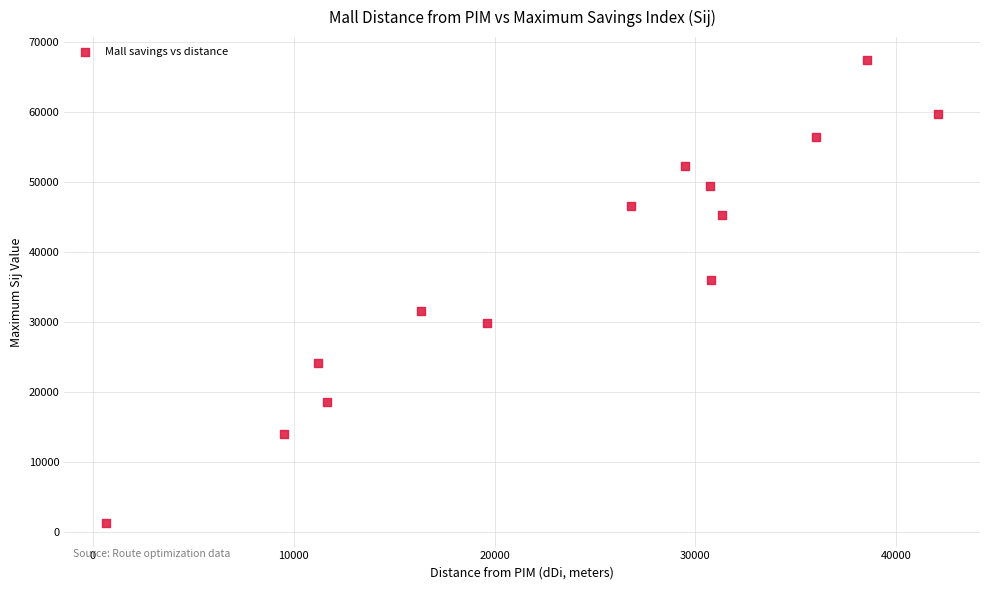

What is the range of Y values (max minus min)?

66147